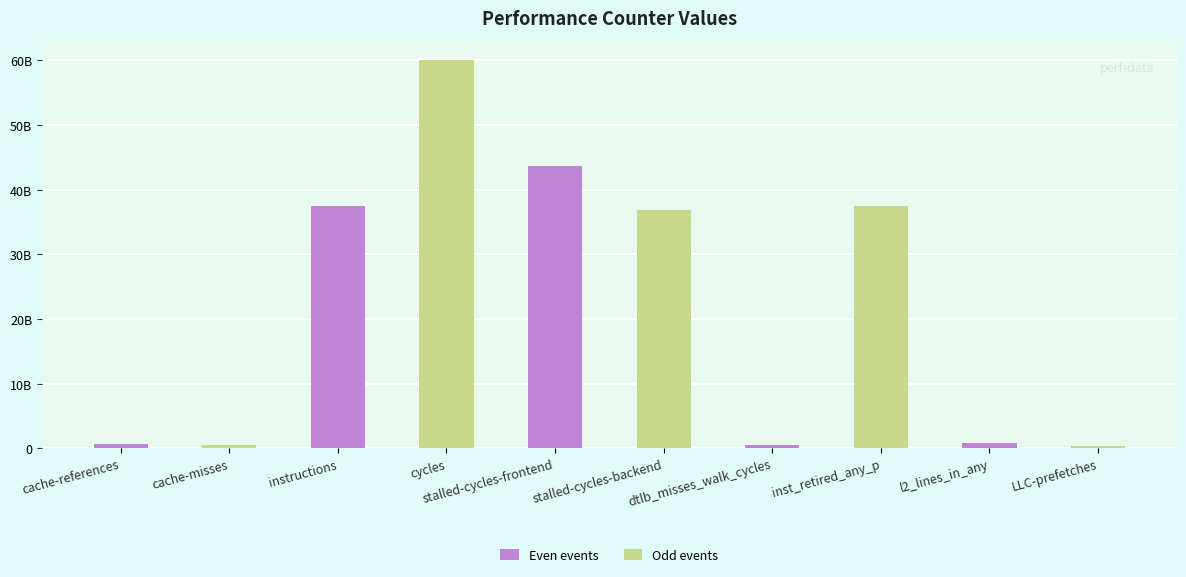

What is the difference between the values at instructions and l2_lines_in_any?

36575186796